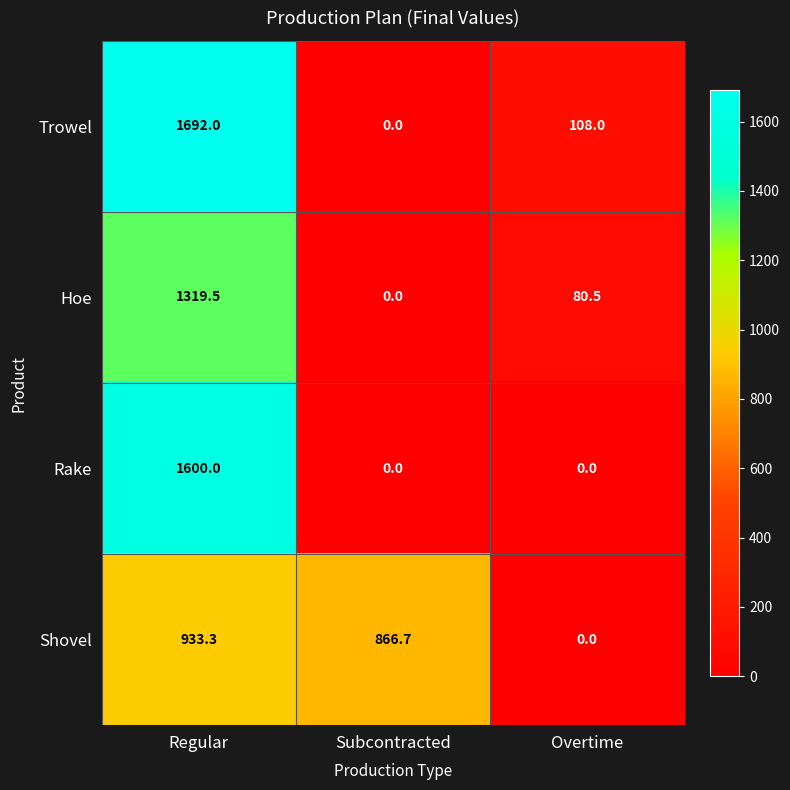

The value of Hoe at Regular is 1319.5. True or false?

True